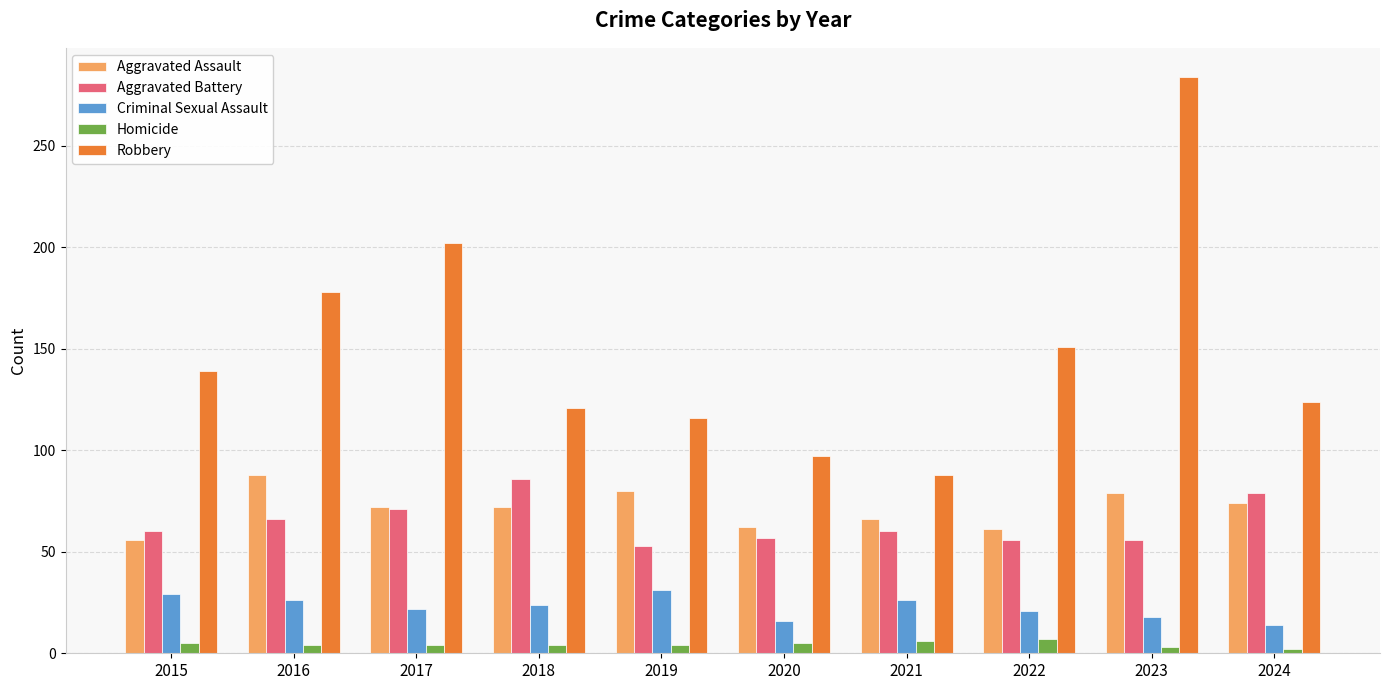

At which category is the sum across all series the highest?

2023